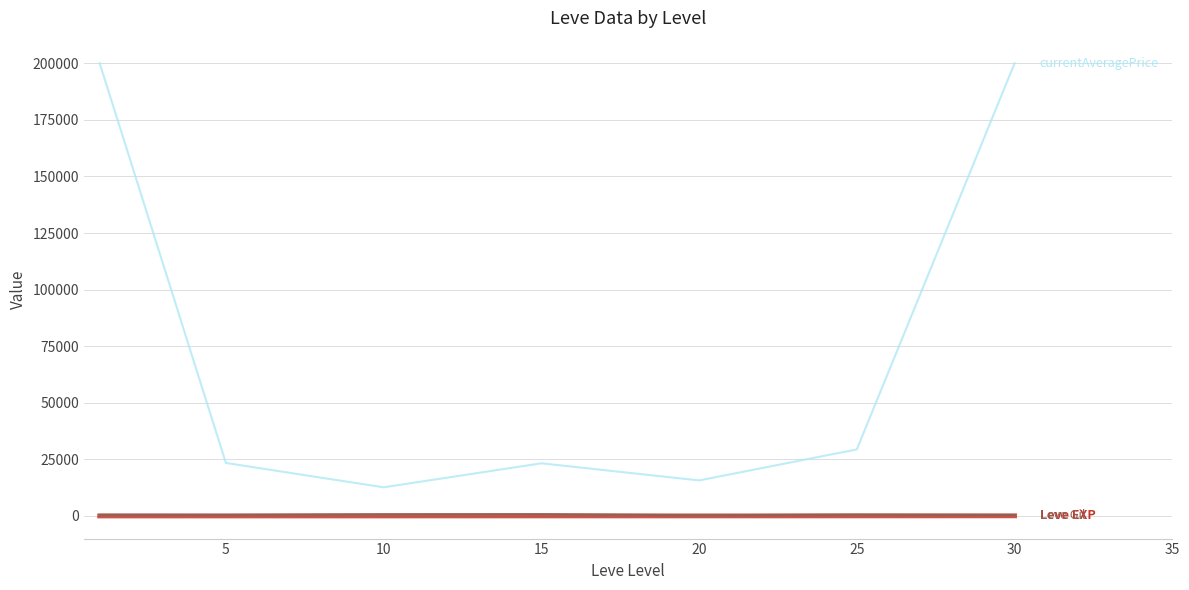

What is the greatest value displayed?

200000.0